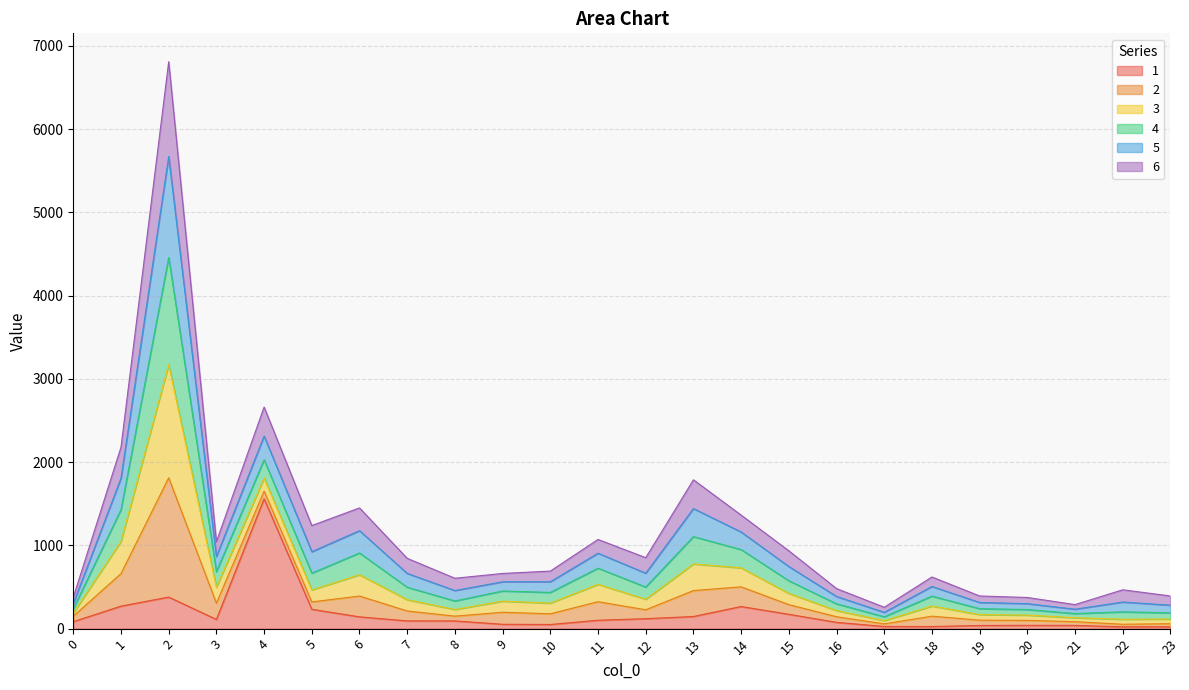

What is the average value of the 1 series?

173.2